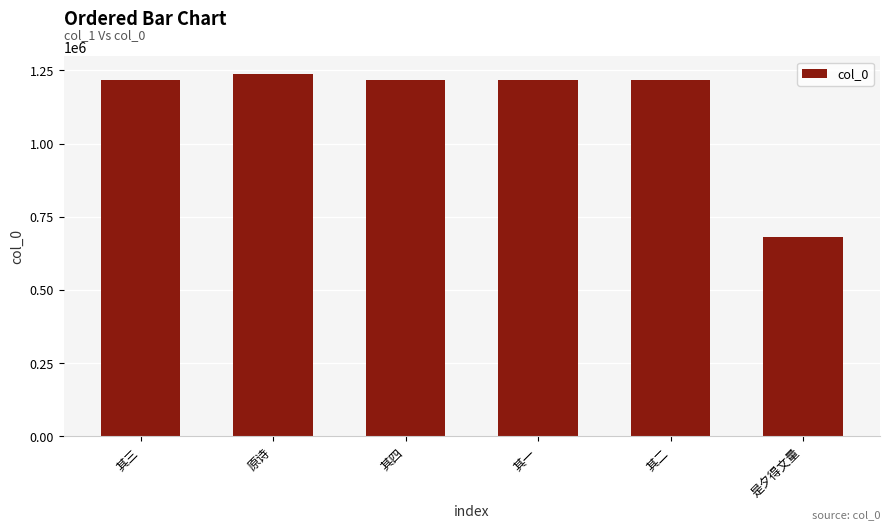

Count the number of categories in the chart.

6